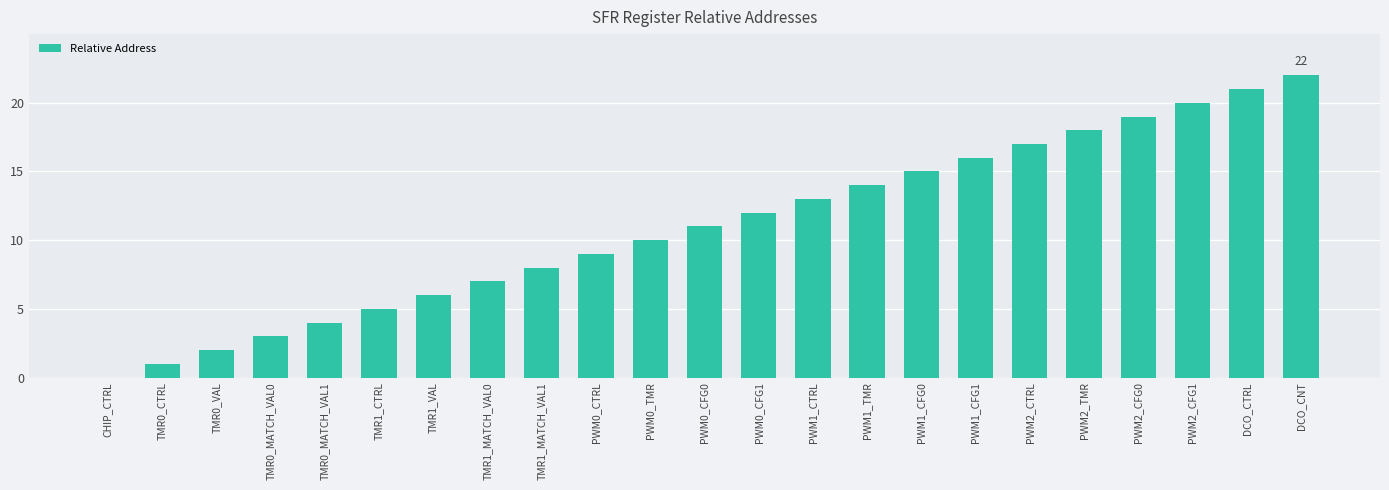

The chart shows a value of 17 at PWM2_CTRL. True or false?

True